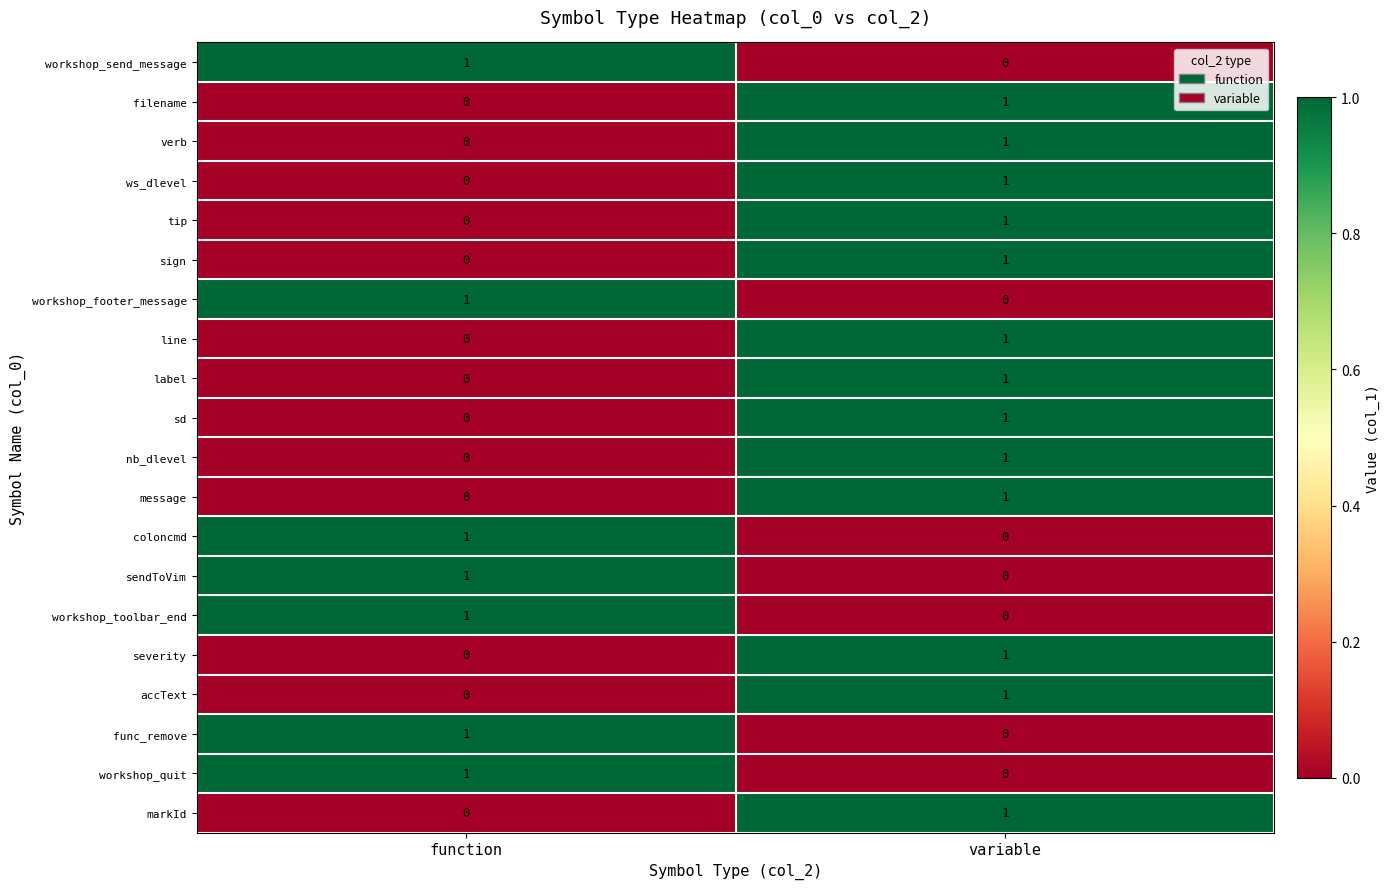

The value of line at variable is 1. True or false?

True